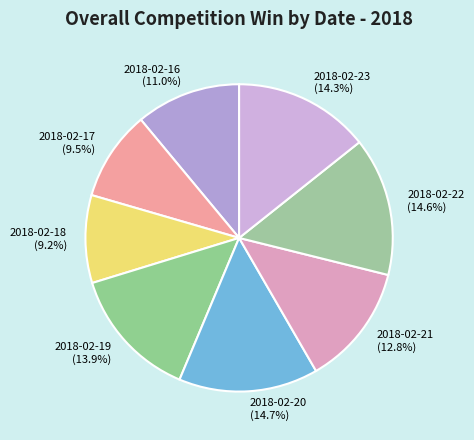

Is there a majority slice in this chart?

No